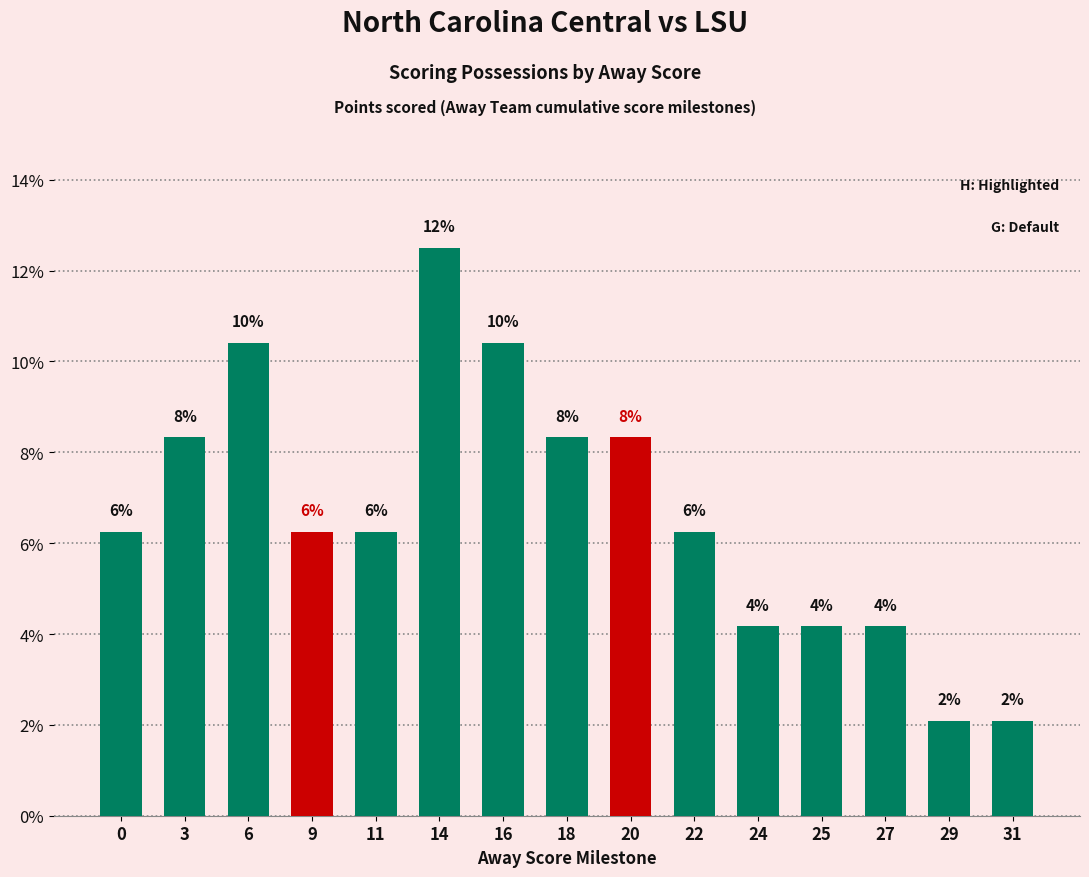

What is the smallest value displayed?

2.1